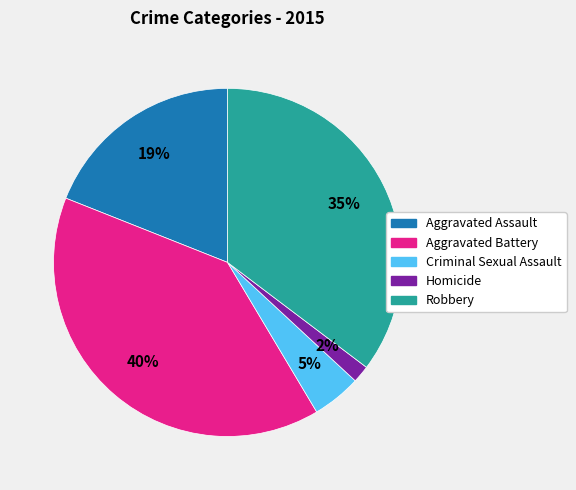

Is the sum of Criminal Sexual Assault and Aggravated Battery greater than half?

No